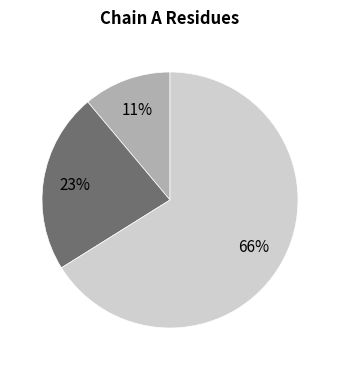

To the nearest percent, what is the difference between the largest and smallest slice percentages?

55%